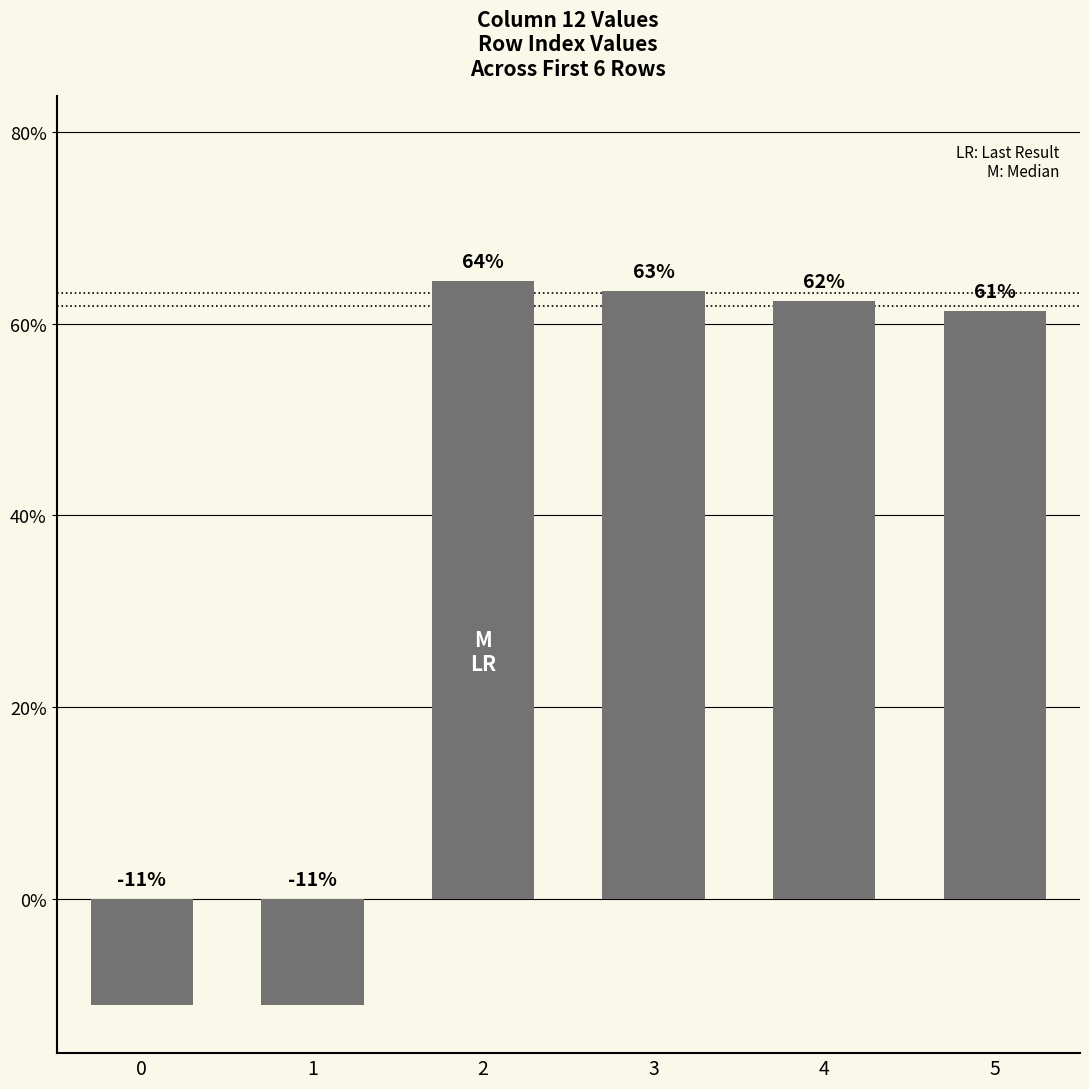

Reading left to right, transcribe all the data shown in this chart.

0=-11.1	1=-11.1	2=64.4	3=63.4	4=62.4	5=61.3